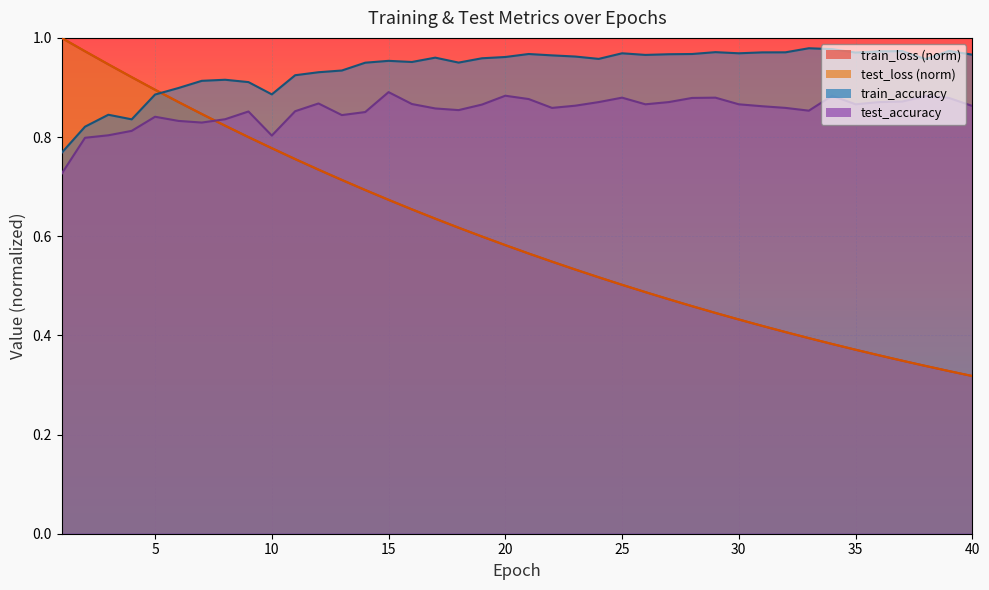

Reading left to right, transcribe all the data shown in this chart.

test_loss: 1=1.0	2=1.0	3=0.9	4=0.9	5=0.9	6=0.9	7=0.8	8=0.8	9=0.8	10=0.8	11=0.8	12=0.7	13=0.7	14=0.7	15=0.7	16=0.7	17=0.6	18=0.6	19=0.6	20=0.6	21=0.6	22=0.5	23=0.5	24=0.5	25=0.5	26=0.5	27=0.5	28=0.5	29=0.4	30=0.4	31=0.4	32=0.4	33=0.4	34=0.4	35=0.4	36=0.4	37=0.3	38=0.3	39=0.3	40=0.3
train_loss: 1=1.0	2=1.0	3=0.9	4=0.9	5=0.9	6=0.9	7=0.8	8=0.8	9=0.8	10=0.8	11=0.8	12=0.7	13=0.7	14=0.7	15=0.7	16=0.7	17=0.6	18=0.6	19=0.6	20=0.6	21=0.6	22=0.5	23=0.5	24=0.5	25=0.5	26=0.5	27=0.5	28=0.5	29=0.4	30=0.4	31=0.4	32=0.4	33=0.4	34=0.4	35=0.4	36=0.4	37=0.3	38=0.3	39=0.3	40=0.3
test_accuracy: 1=0.7	2=0.8	3=0.8	4=0.8	5=0.8	6=0.8	7=0.8	8=0.8	9=0.9	10=0.8	11=0.9	12=0.9	13=0.8	14=0.9	15=0.9	16=0.9	17=0.9	18=0.9	19=0.9	20=0.9	21=0.9	22=0.9	23=0.9	24=0.9	25=0.9	26=0.9	27=0.9	28=0.9	29=0.9	30=0.9	31=0.9	32=0.9	33=0.9	34=0.9	35=0.9	36=0.9	37=0.9	38=0.9	39=0.9	40=0.9
train_accuracy: 1=0.8	2=0.8	3=0.8	4=0.8	5=0.9	6=0.9	7=0.9	8=0.9	9=0.9	10=0.9	11=0.9	12=0.9	13=0.9	14=0.9	15=1.0	16=1.0	17=1.0	18=1.0	19=1.0	20=1.0	21=1.0	22=1.0	23=1.0	24=1.0	25=1.0	26=1.0	27=1.0	28=1.0	29=1.0	30=1.0	31=1.0	32=1.0	33=1.0	34=1.0	35=1.0	36=1.0	37=1.0	38=1.0	39=1.0	40=1.0